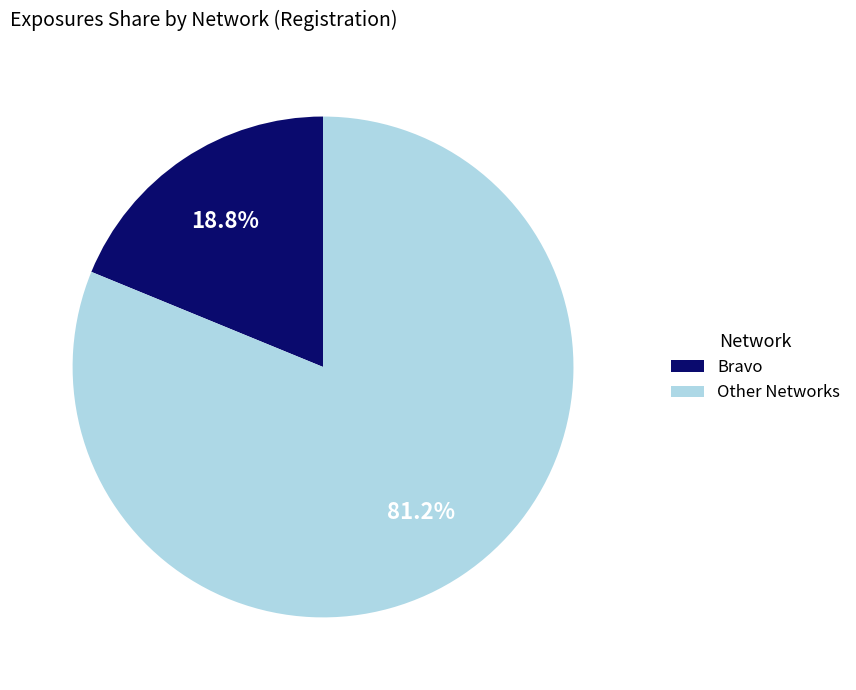

Rank the categories by value from highest to lowest.

Other Networks, Bravo